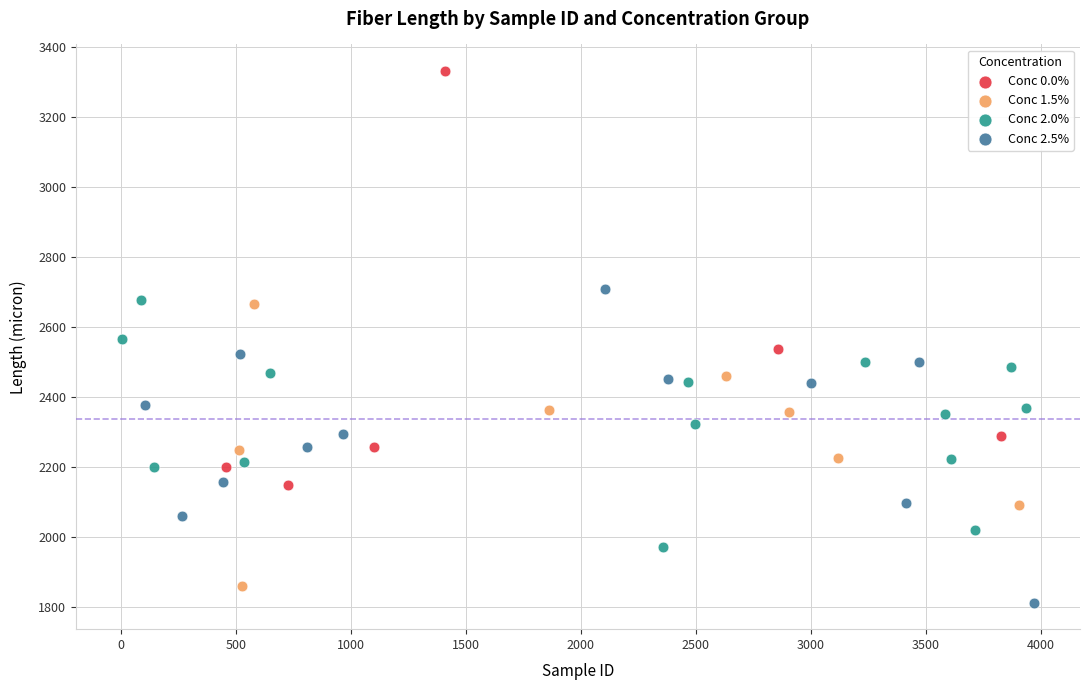

Which series has the largest Y range (max minus min)?

Conc 0.0%